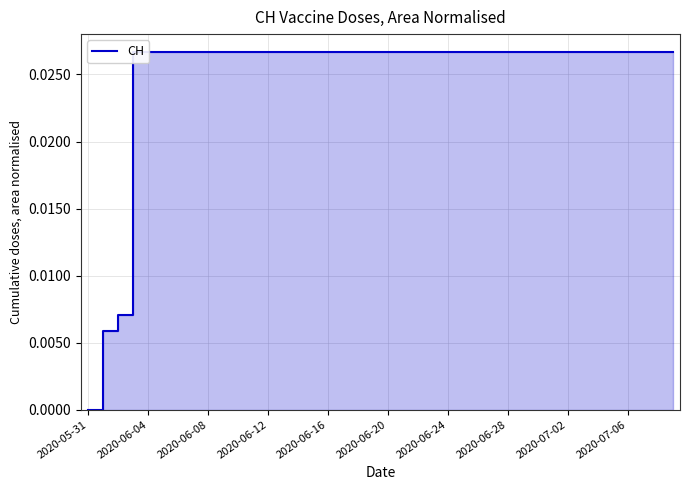

Which label corresponds to the largest value in the chart?

2020-06-12